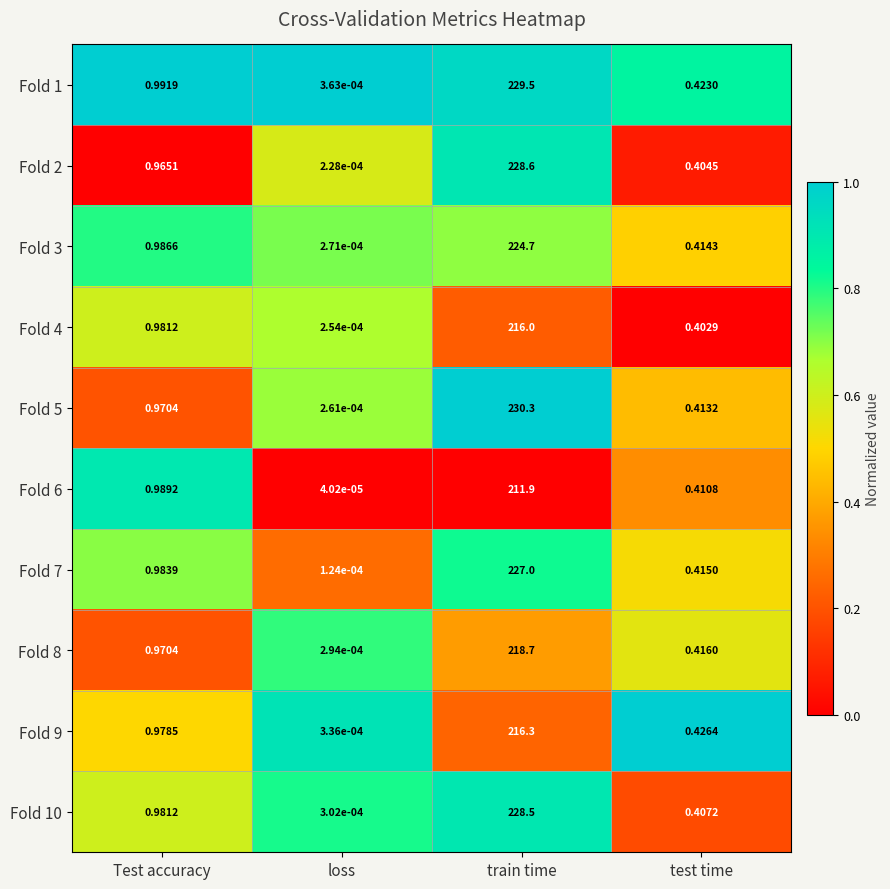

Count the number of categories in the chart.

4